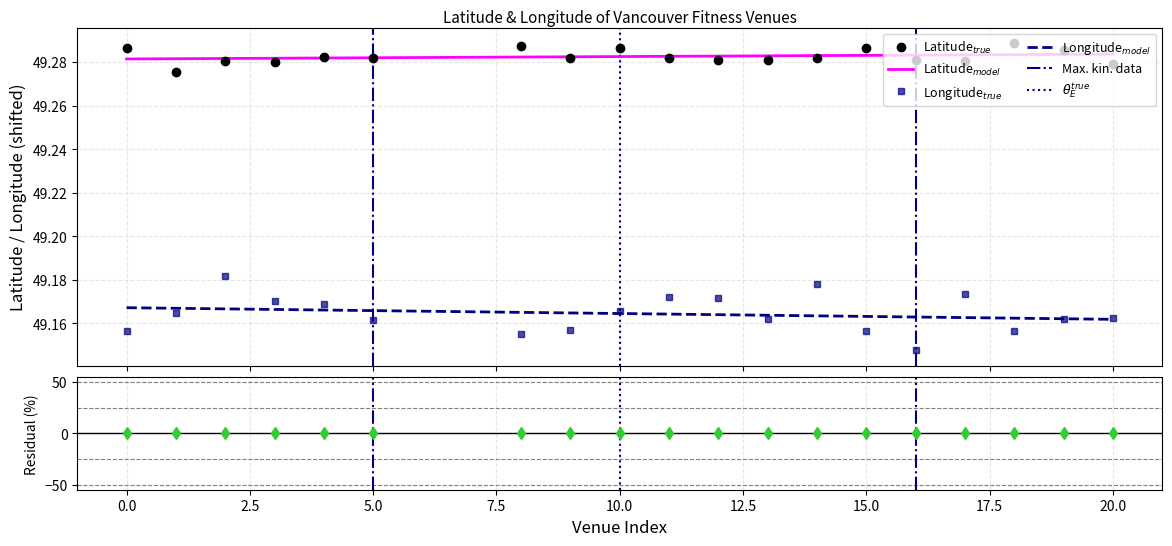

Does the chart display data point markers on the line(s)?

No